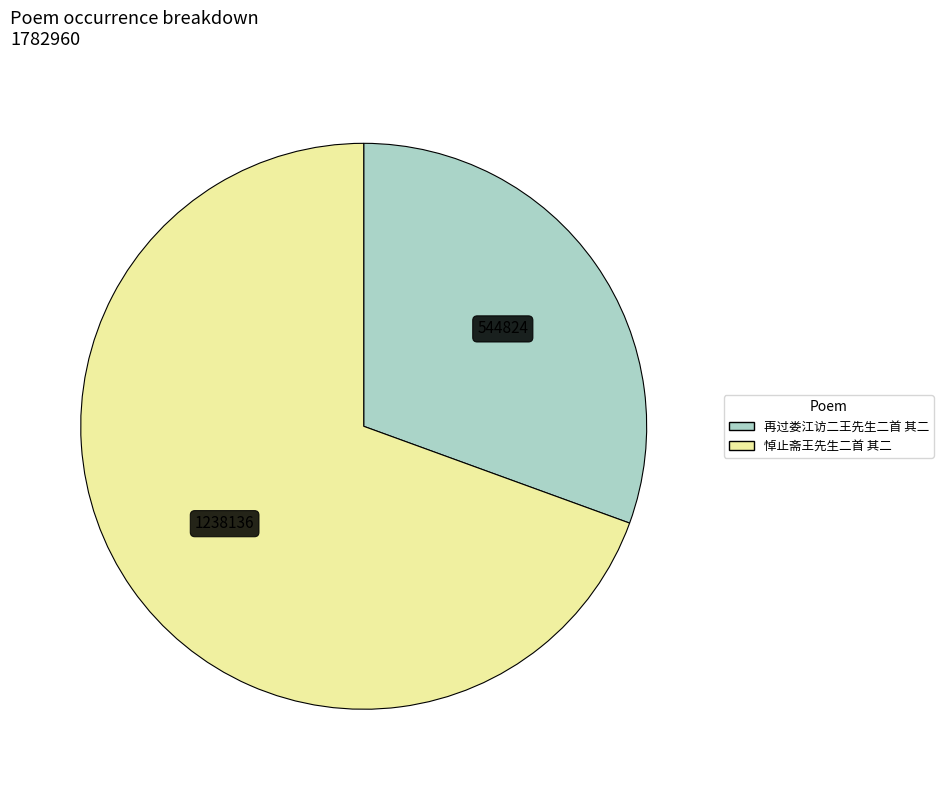

Do 再过娄江访二王先生二首 其二 and 悼止斋王先生二首 其二 together represent more than half of the pie?

Yes